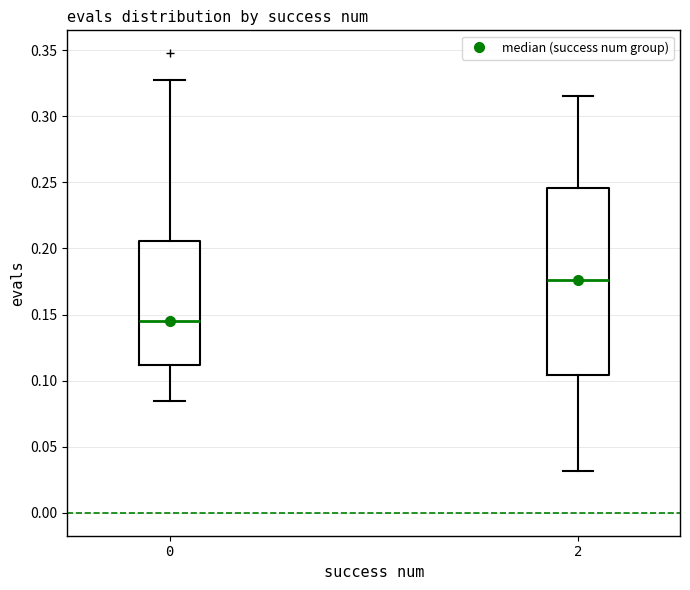

Where is the lower edge of the box at x = 0 on the y-axis? The values are not printed on the chart, so give them approximately, as read against the axis.

0.110